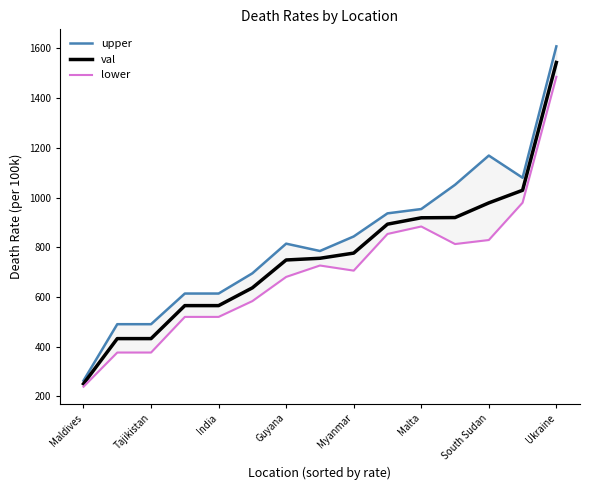

What is the average value of the lower series?

704.9